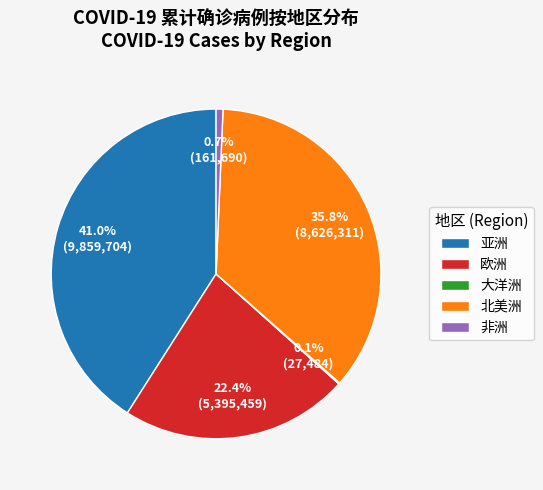

Is there any slice that represents more than half of the pie?

No